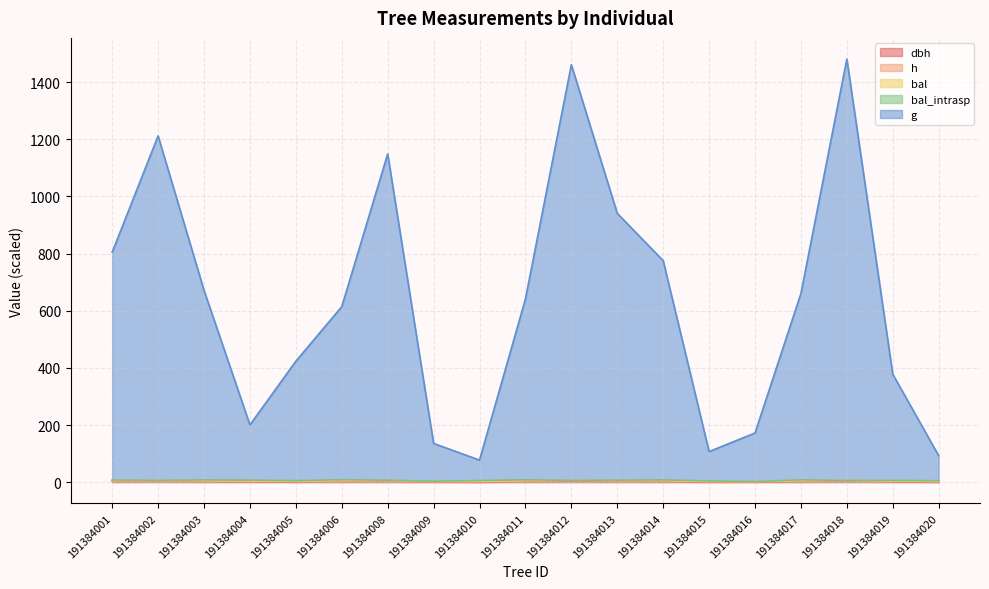

What is the maximum value for g?

1480.4